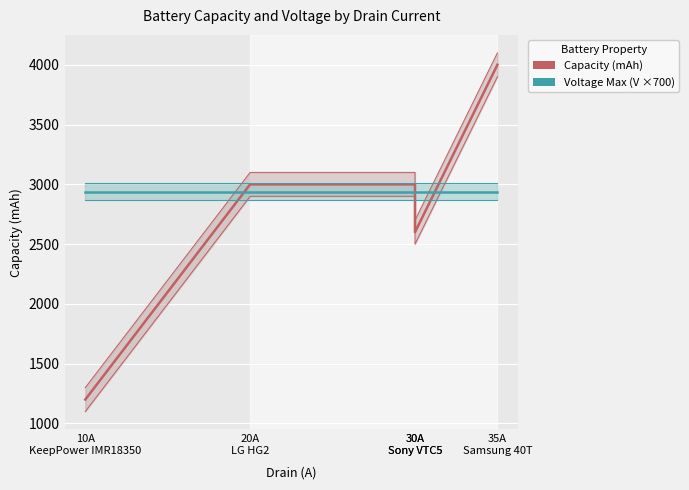

List the series in order of their peak value, highest first.

Capacity (mAh), Voltage Max (V ×700)